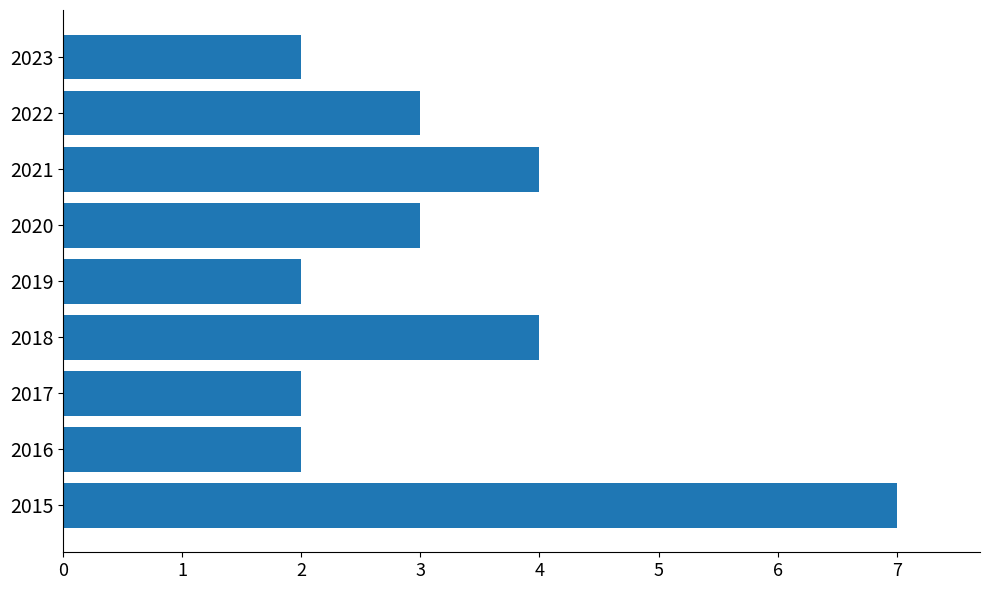

What is the difference between the second highest and second lowest values?

2